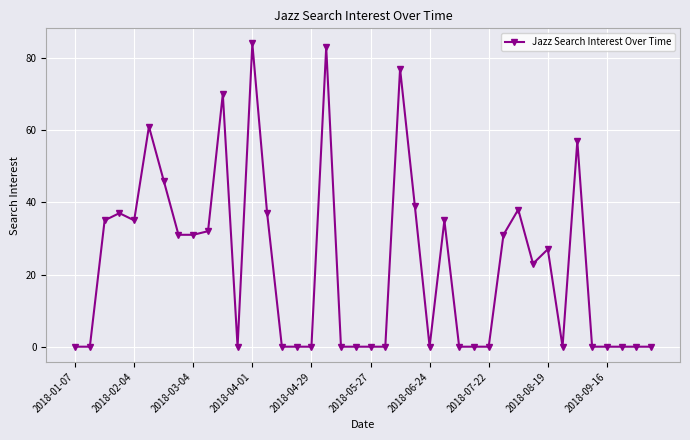

What is the average value?

23